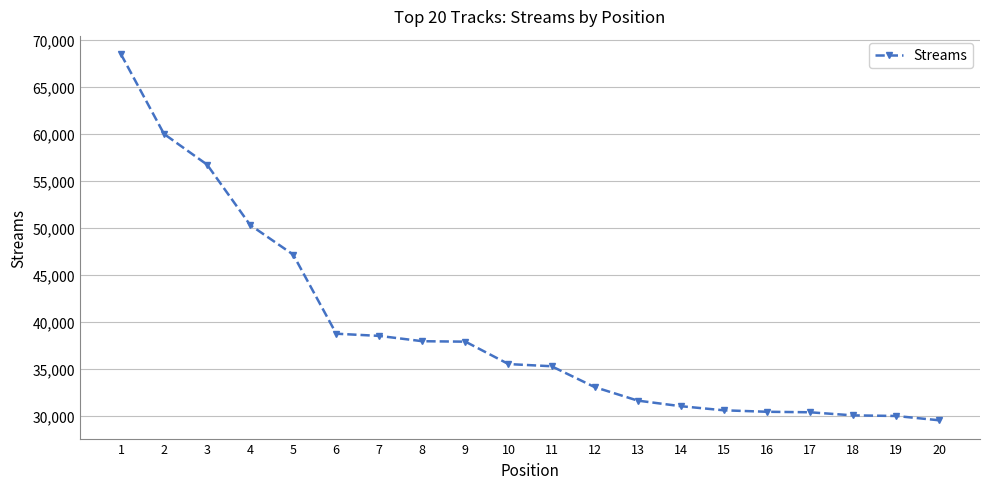

True or false: the data shows 46380 at 18.

False